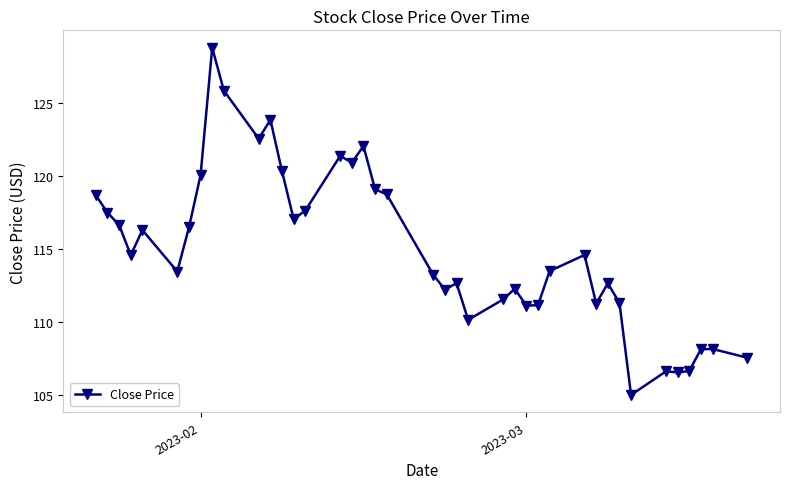

What is the value of the 9th point from the left?

128.8